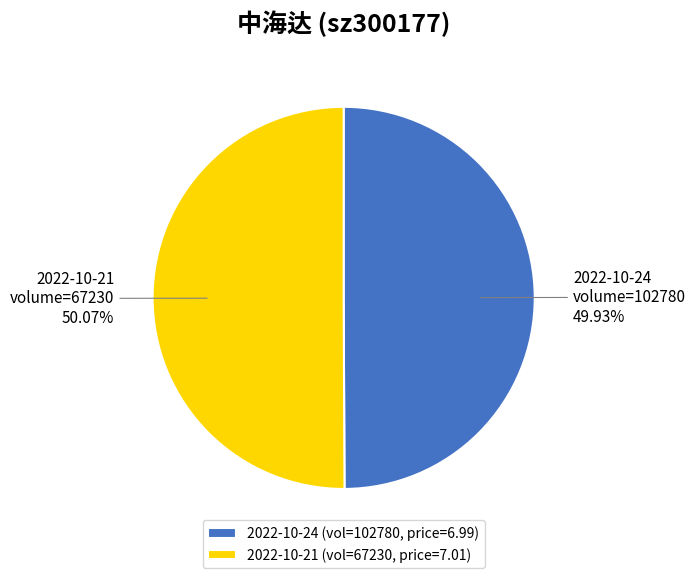

Is the sum of 2022-10-21 (vol=67230, price=7.01) and 2022-10-24 (vol=102780, price=6.99) greater than half?

Yes